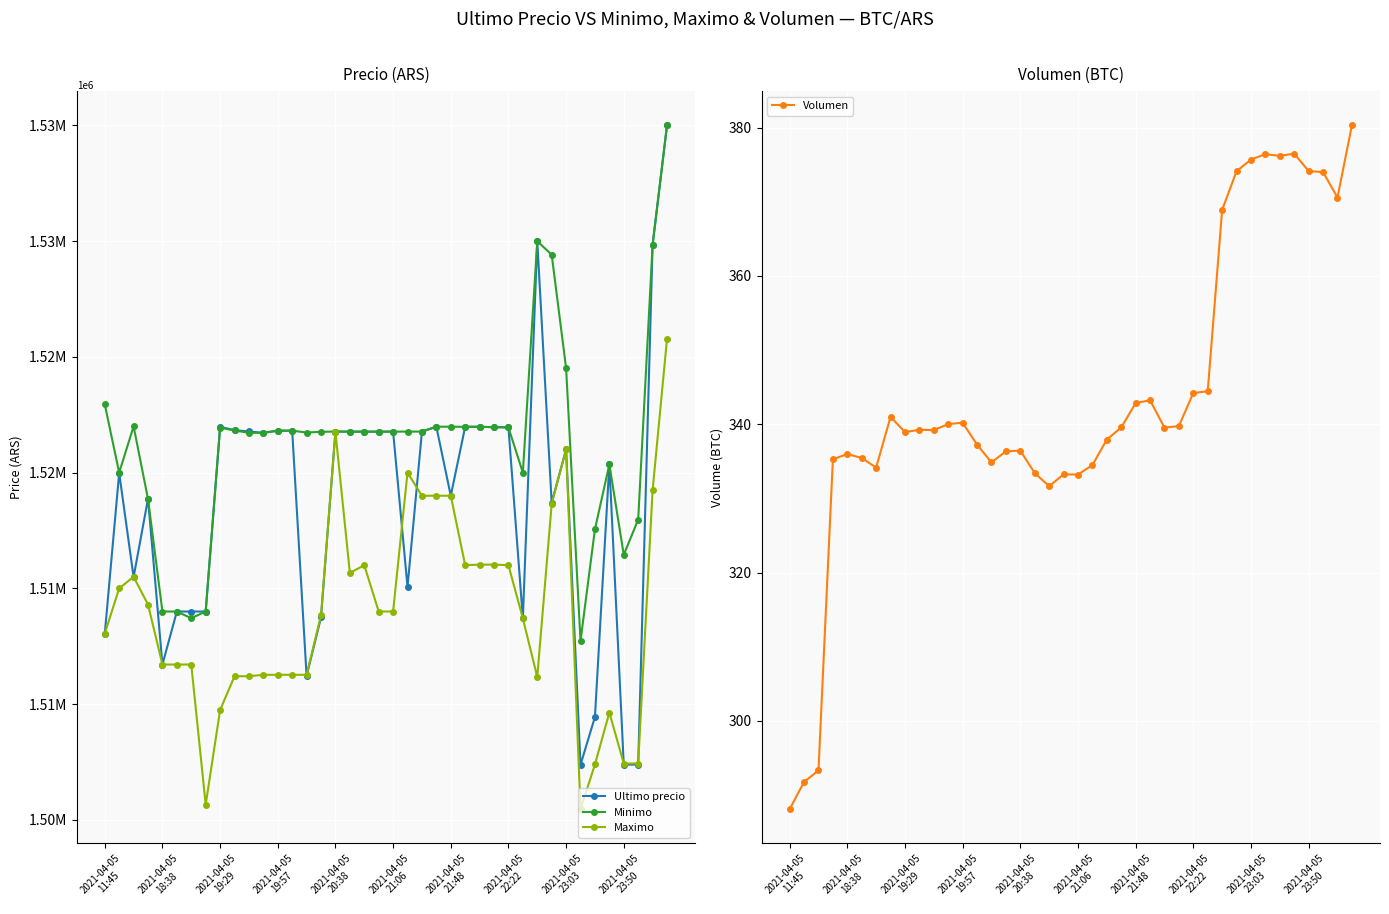

What is the sum of all Maximo values?

60559048.4